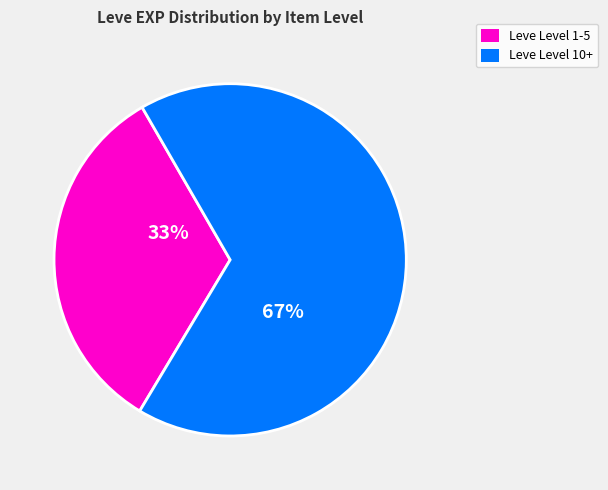

To the nearest percent, what is the difference between the largest and smallest slice percentages?

34%